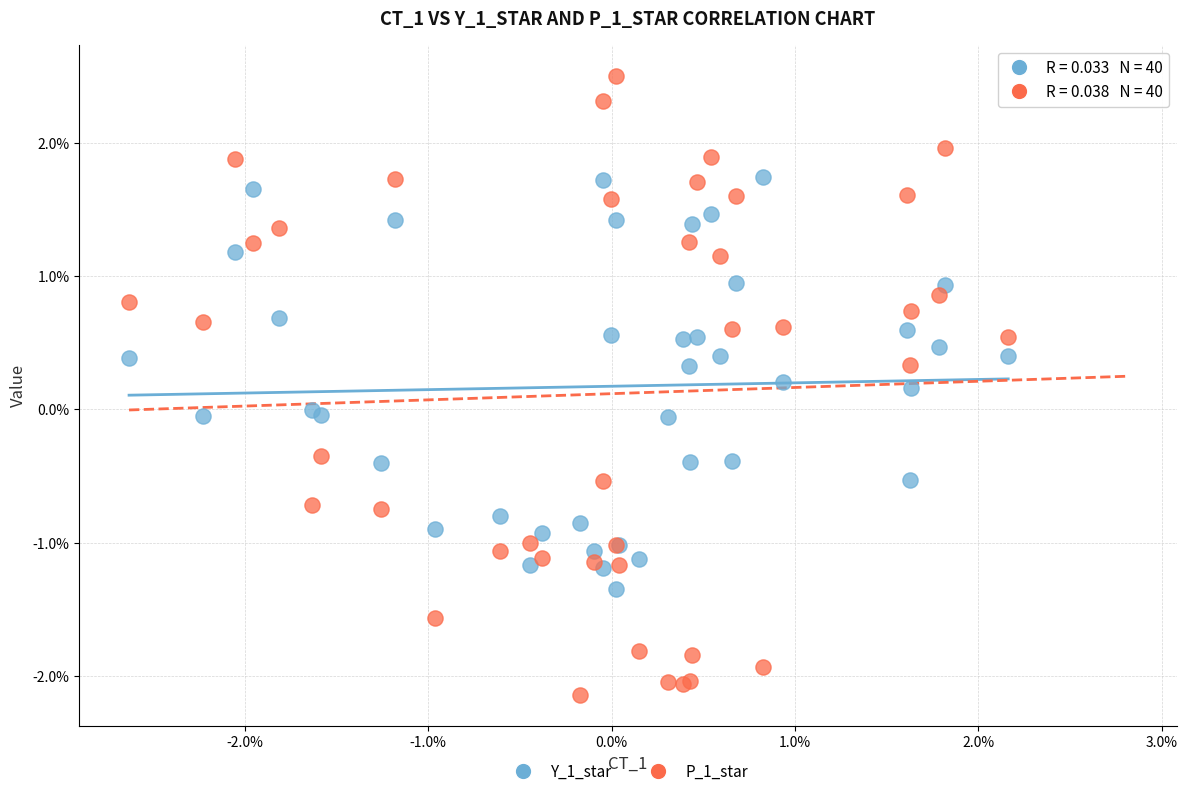

What are all the series names shown in the legend?

Y_1_star, P_1_star